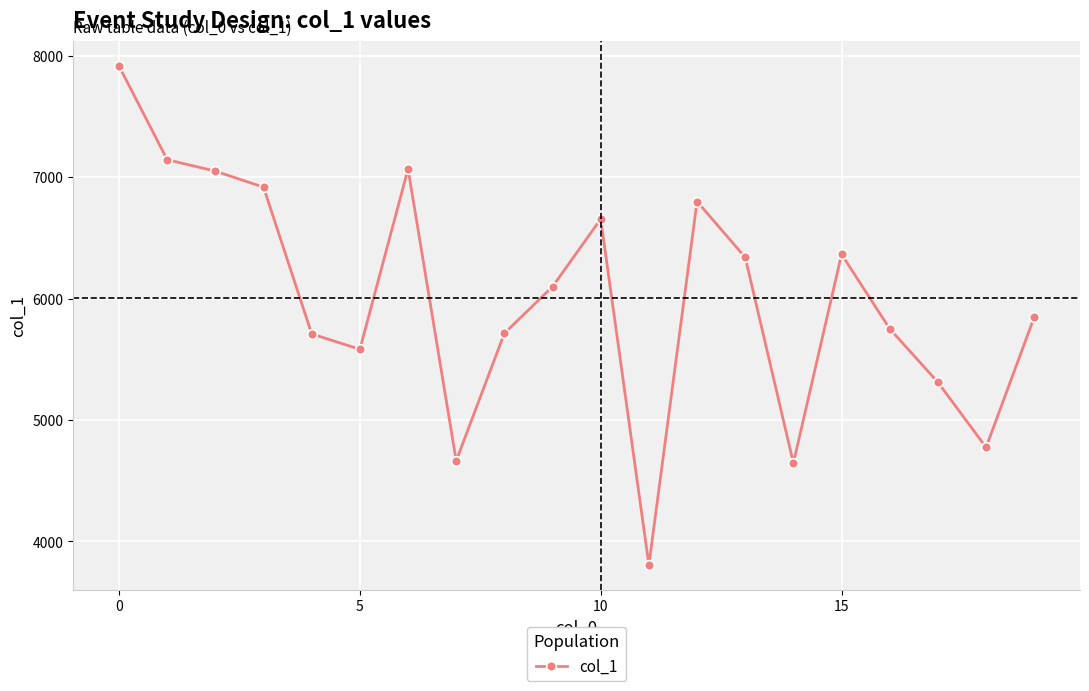

True or false: there are more than 1 points higher than both neighbors.

True